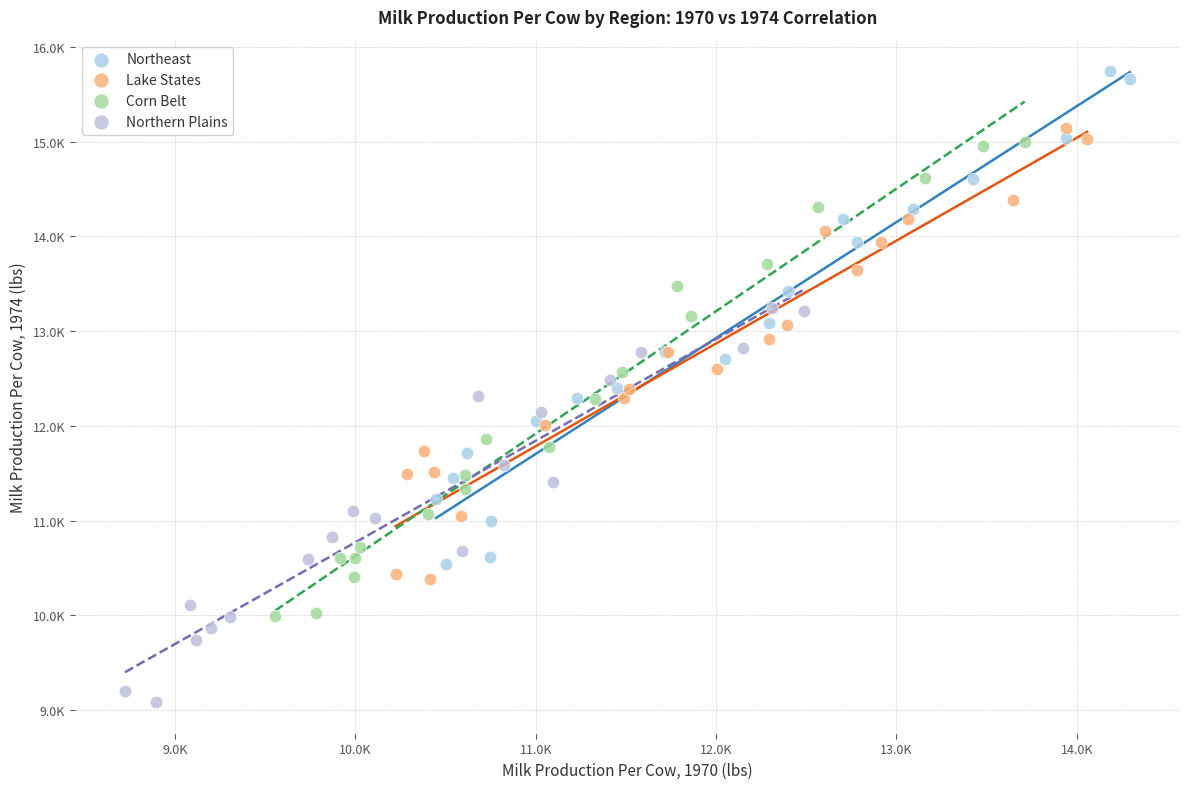

What are all the series names shown in the legend?

Northeast, Lake States, Corn Belt, Northern Plains